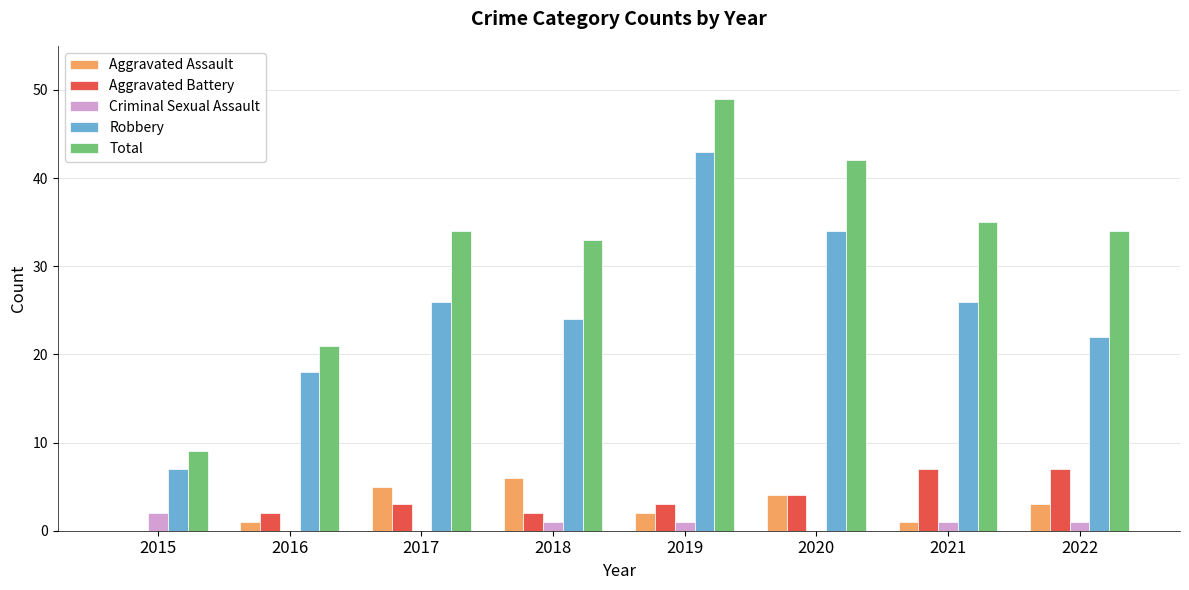

The Aggravated Assault series shows 4 at 2019. True or false?

False